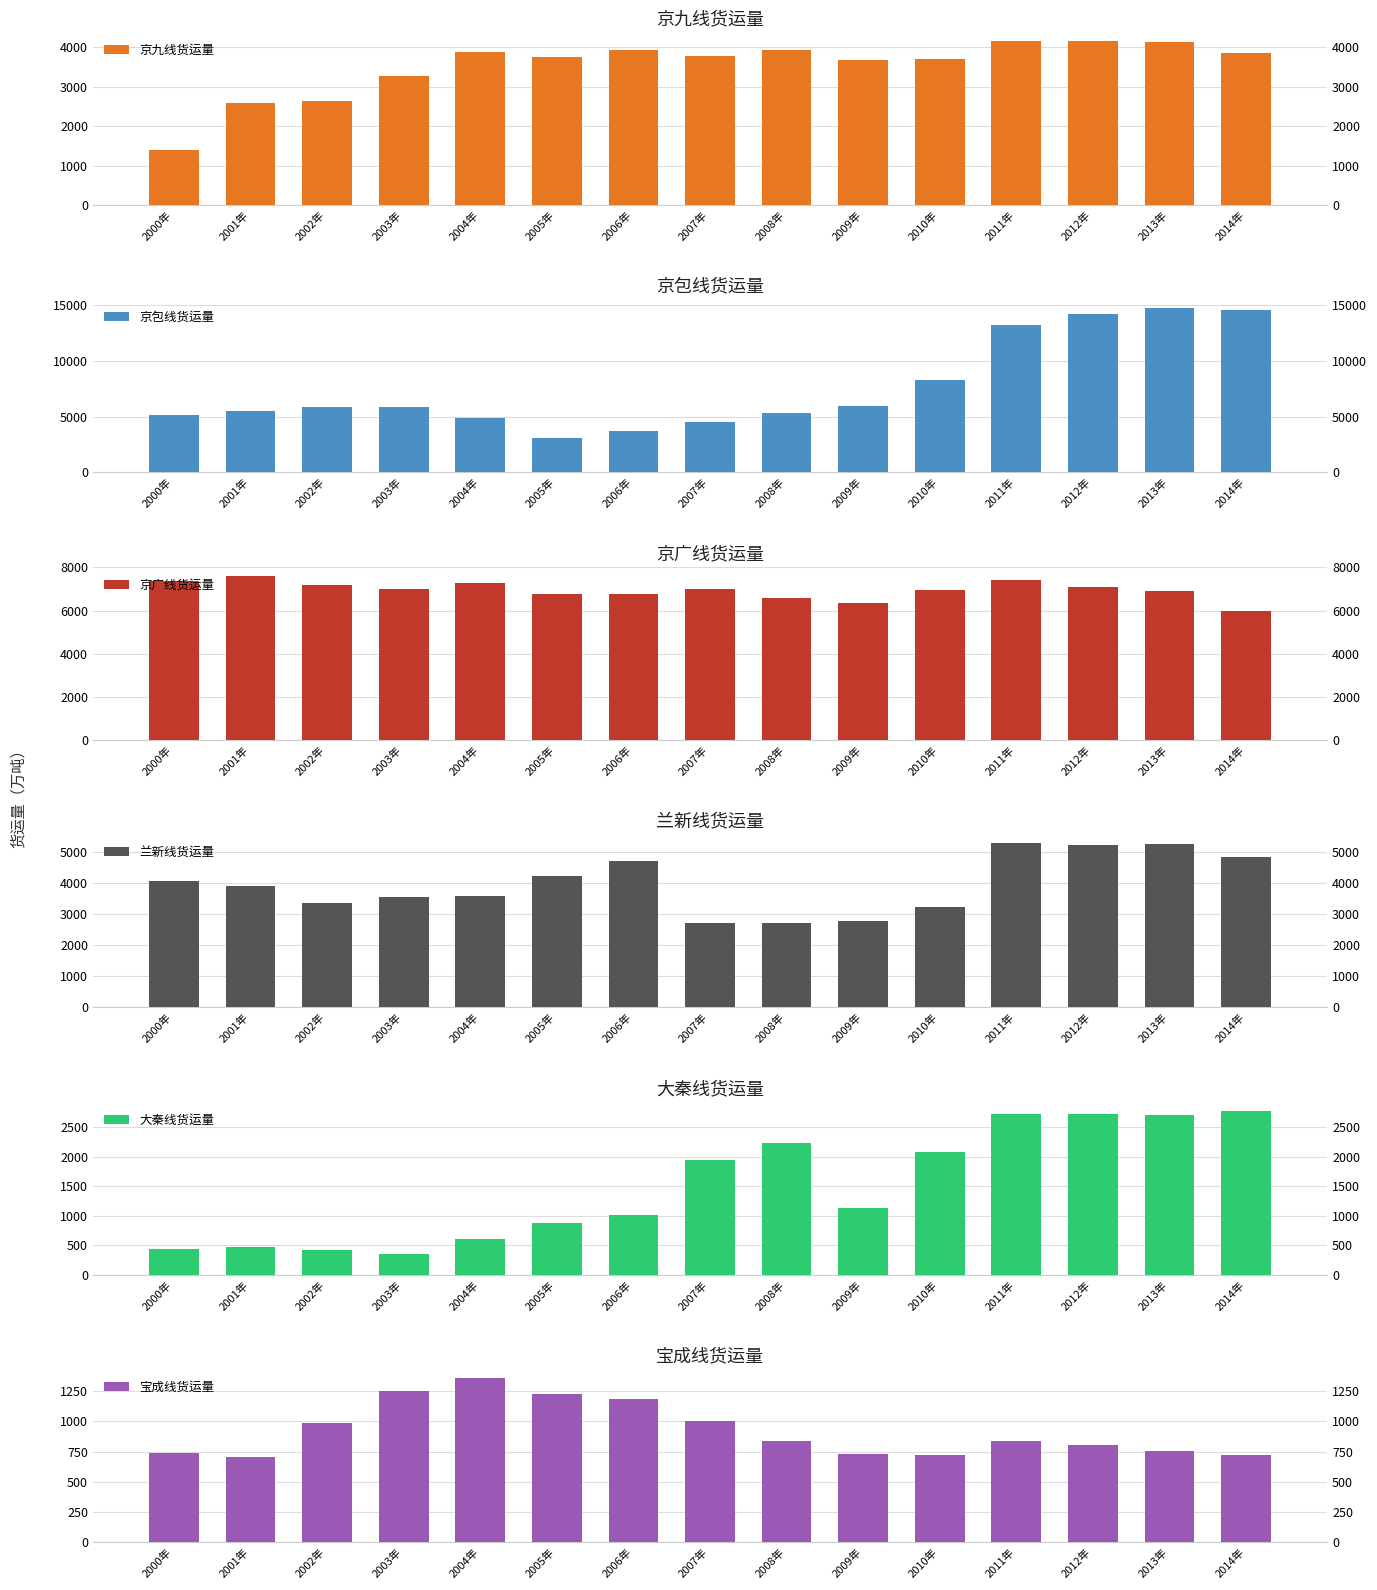

At which category is the sum across all series the highest?

2013年